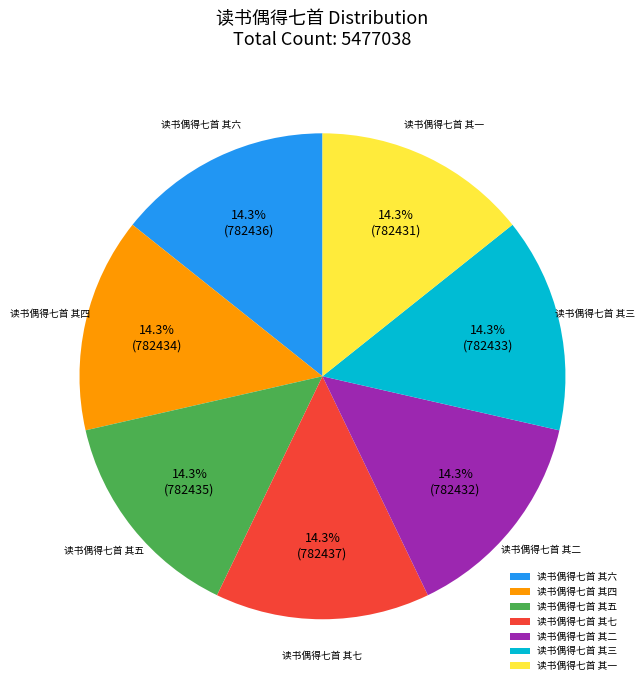

Is 读书偶得七首 其二 the majority of the pie?

No